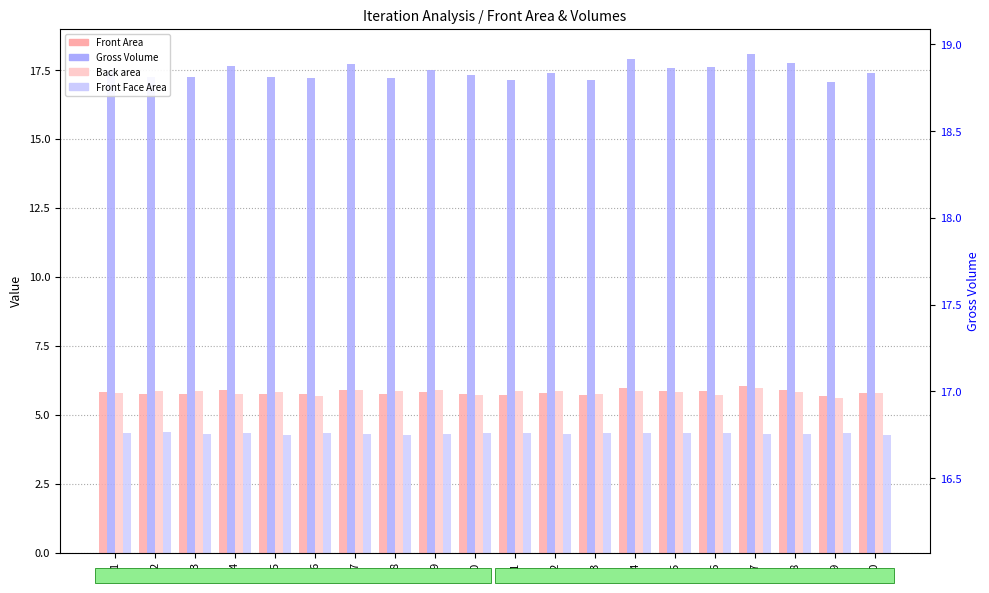

Which series has the largest range (max minus min)?

Gross Volume